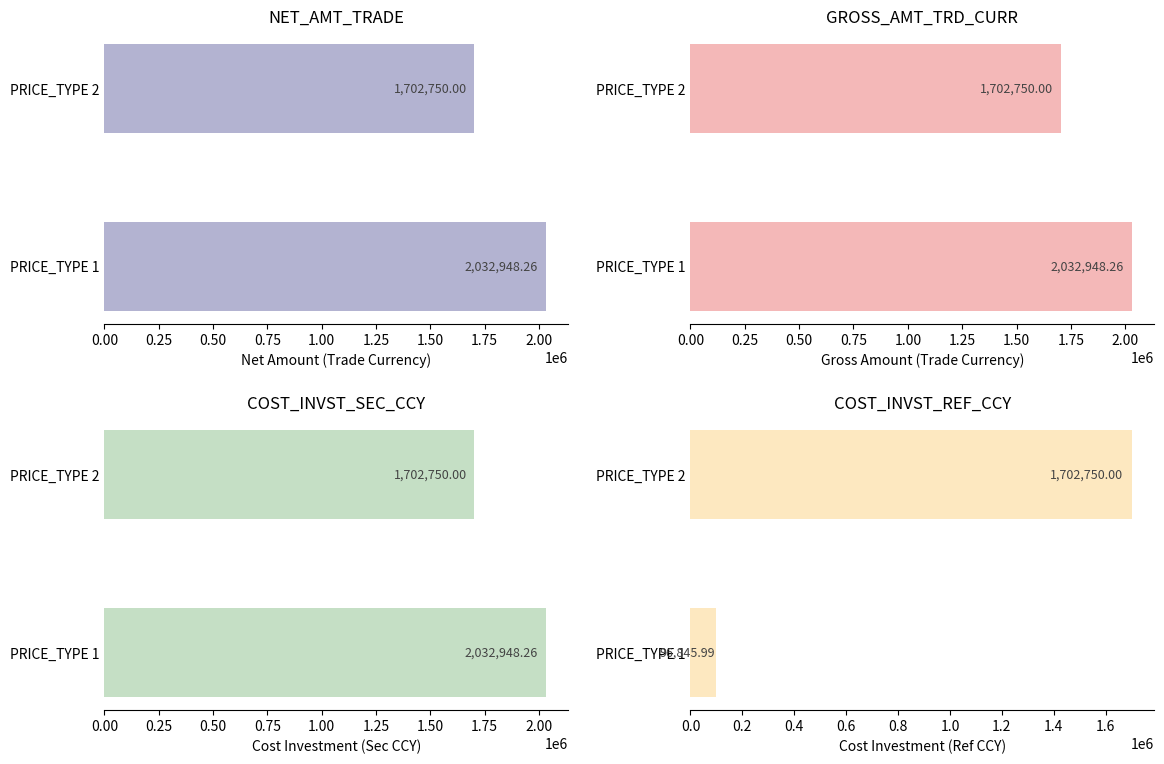

Which series has the largest range (max minus min)?

COST_INVST_REF_CCY